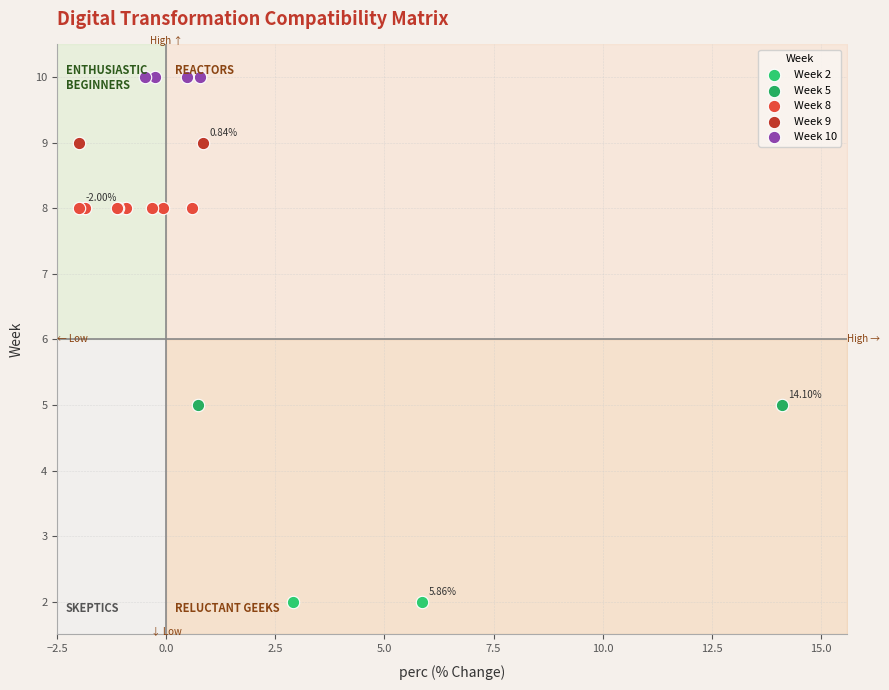

What are all the series names shown in the legend?

Week 2, Week 5, Week 8, Week 9, Week 10